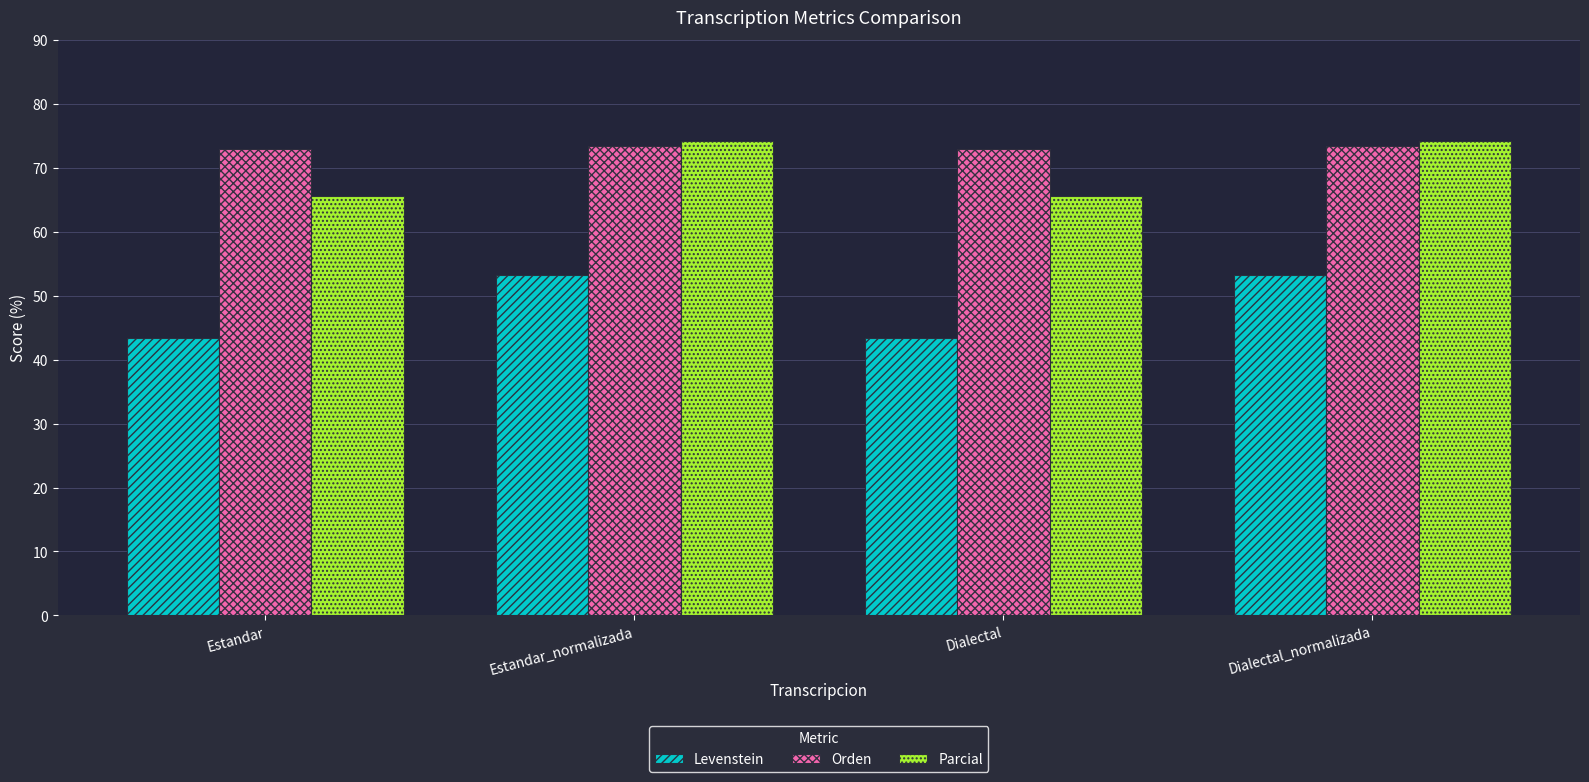

What are all the series names shown in the legend?

Levenstein, Orden, Parcial